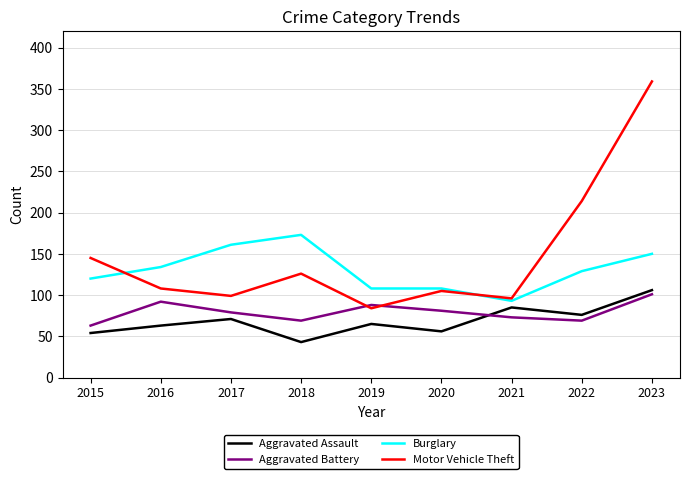

Where does the Burglary series first go above 129?

2016